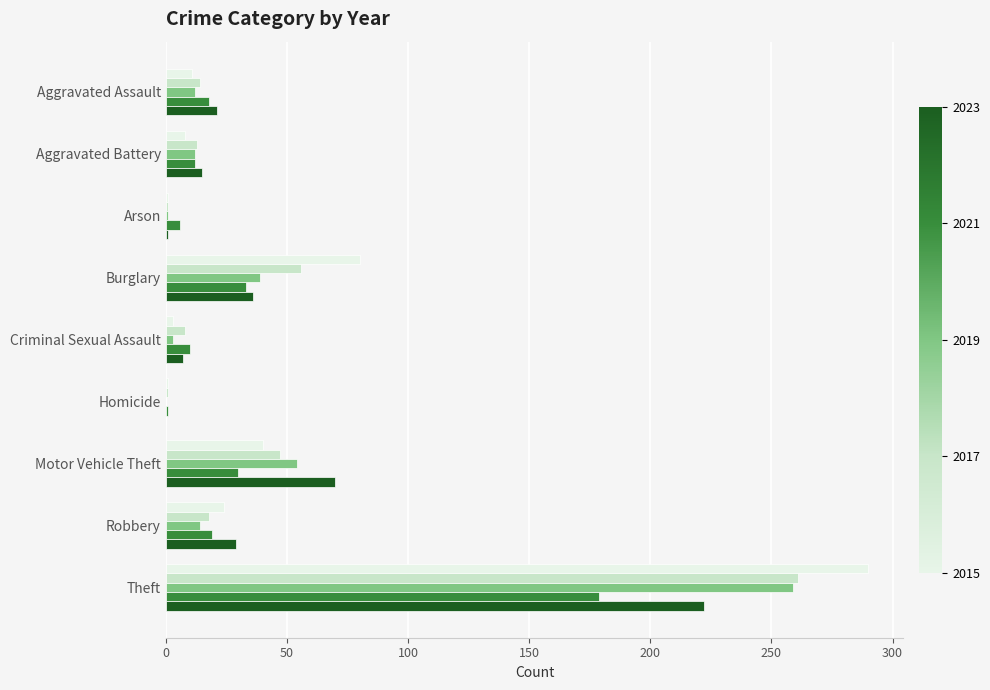

Which category has the highest value across all series?

Theft